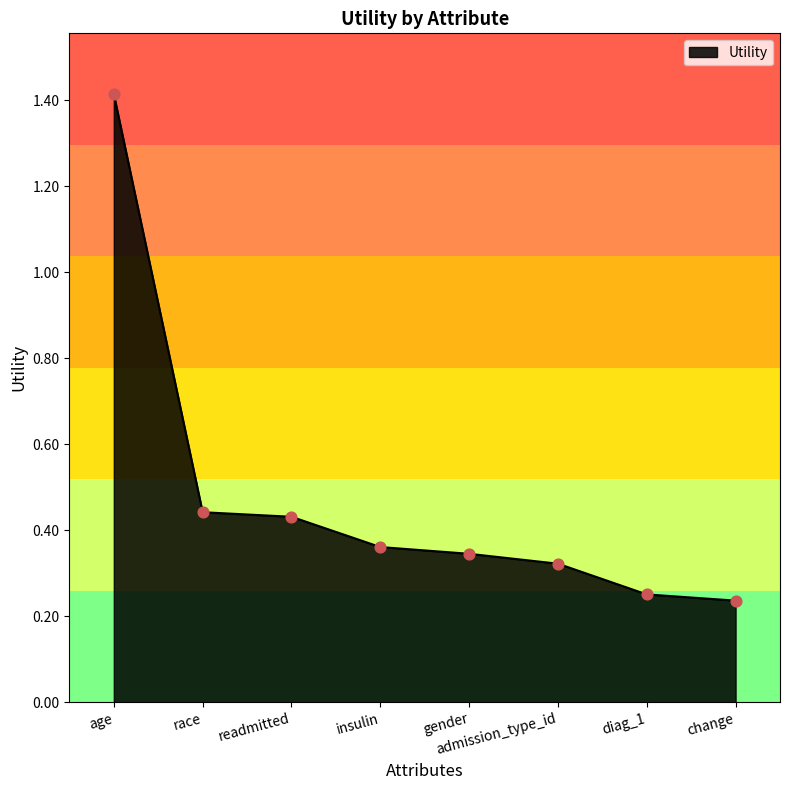

What is the change in value from gender to change?

-0.1